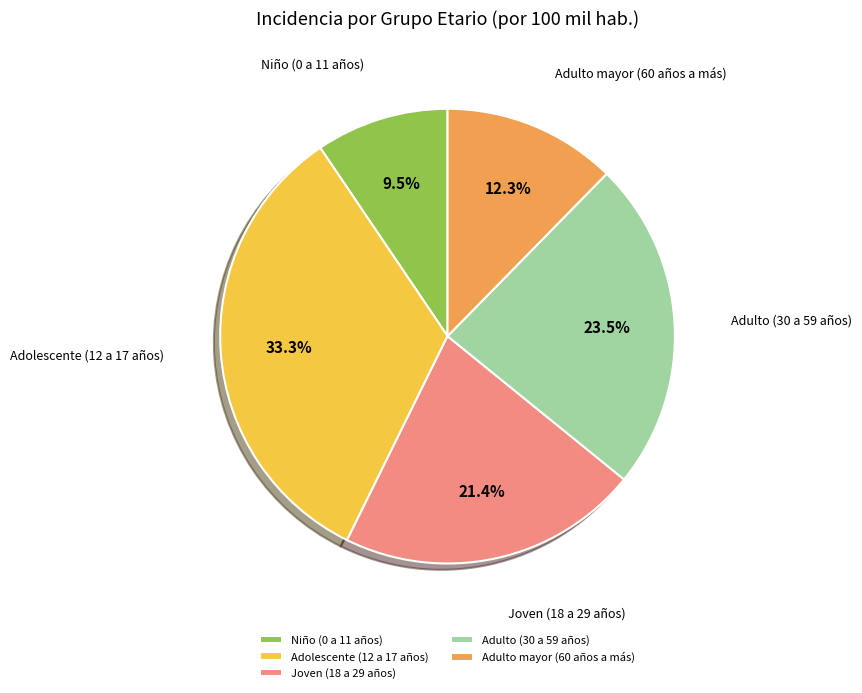

Approximately how many times larger is the value at Niño (0 a 11 años) compared to Joven (18 a 29 años)?

0.4